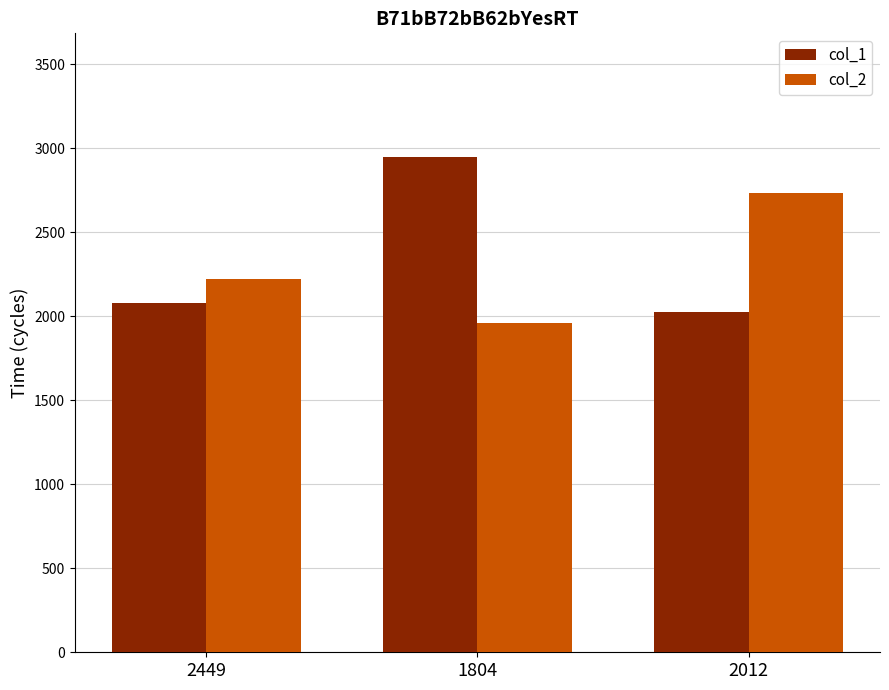

What is the maximum value shown in the chart?

2948